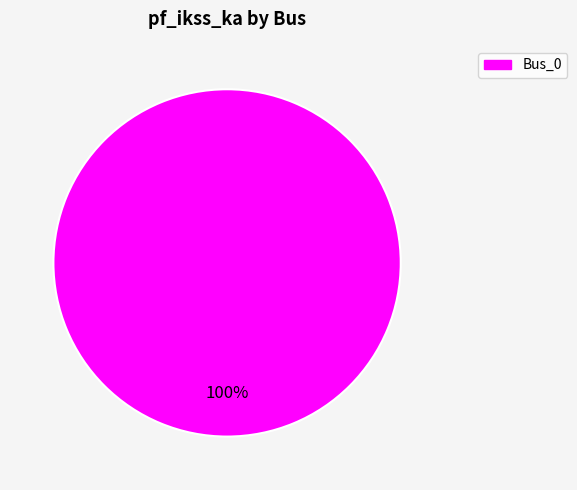

Is there a majority slice in this chart?

Yes